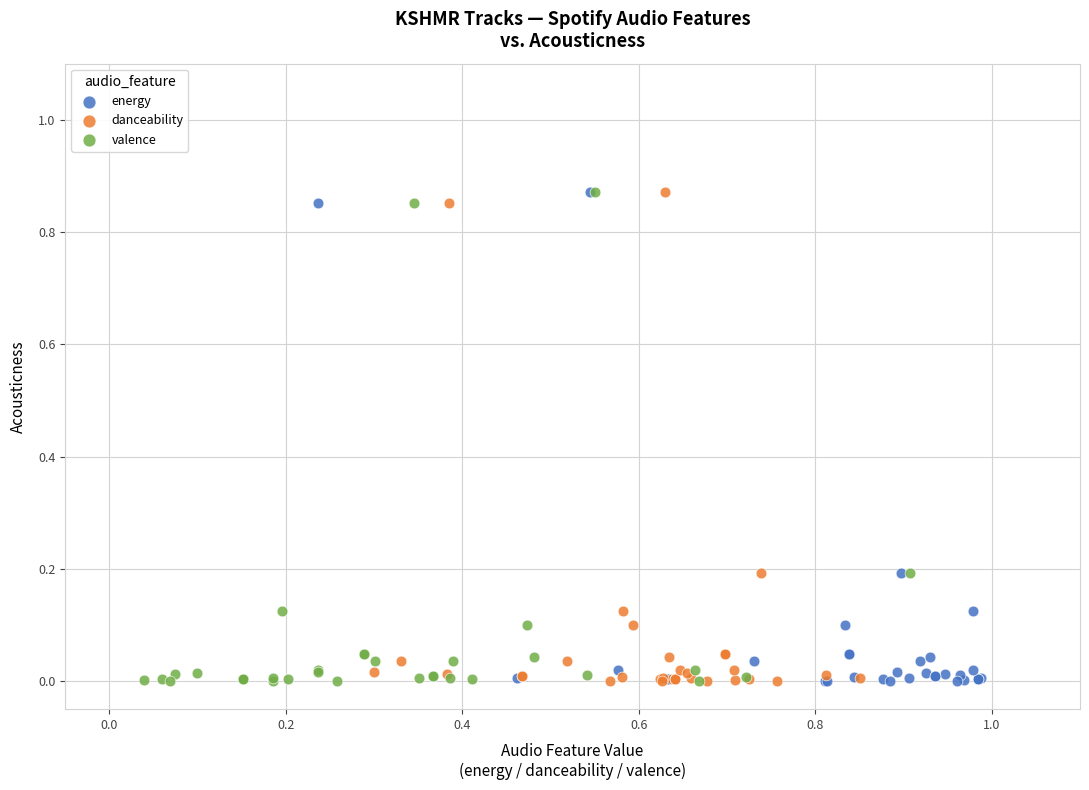

What are all the series names shown in the legend?

energy, danceability, valence